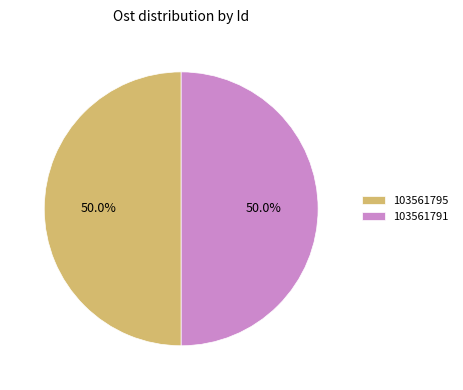

Count the number of slices in the pie.

2